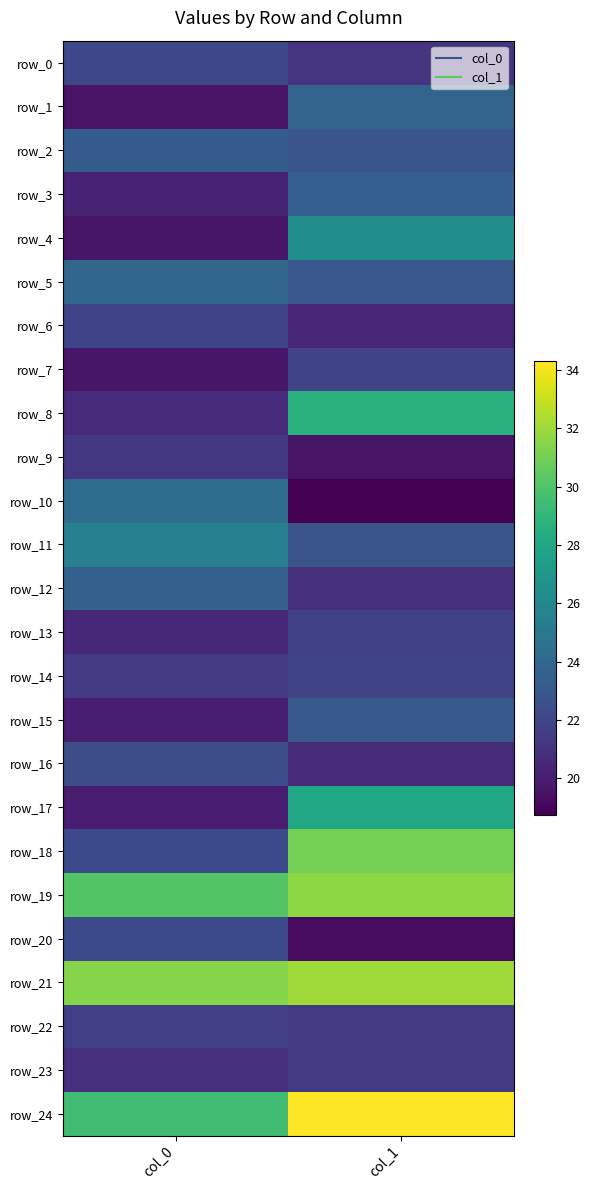

Reading left to right, extract all data points from this chart.

row_0: col_0=22.1	col_1=21.1
row_1: col_0=19.5	col_1=23.7
row_2: col_0=23.3	col_1=22.8
row_3: col_0=20.3	col_1=23.4
row_4: col_0=19.7	col_1=26.4
row_5: col_0=23.8	col_1=23.0
row_6: col_0=21.9	col_1=20.4
row_7: col_0=19.7	col_1=22.0
row_8: col_0=20.6	col_1=28.7
row_9: col_0=21.3	col_1=19.5
row_10: col_0=24.2	col_1=18.7
row_11: col_0=25.5	col_1=22.9
row_12: col_0=23.5	col_1=20.8
row_13: col_0=20.5	col_1=21.8
row_14: col_0=21.5	col_1=21.9
row_15: col_0=20.0	col_1=23.1
row_16: col_0=22.5	col_1=20.6
row_17: col_0=20.0	col_1=28.1
row_18: col_0=22.2	col_1=31.1
row_19: col_0=30.2	col_1=31.6
row_20: col_0=22.2	col_1=19.2
row_21: col_0=31.5	col_1=32.1
row_22: col_0=21.6	col_1=21.4
row_23: col_0=20.9	col_1=21.4
row_24: col_0=29.5	col_1=34.3